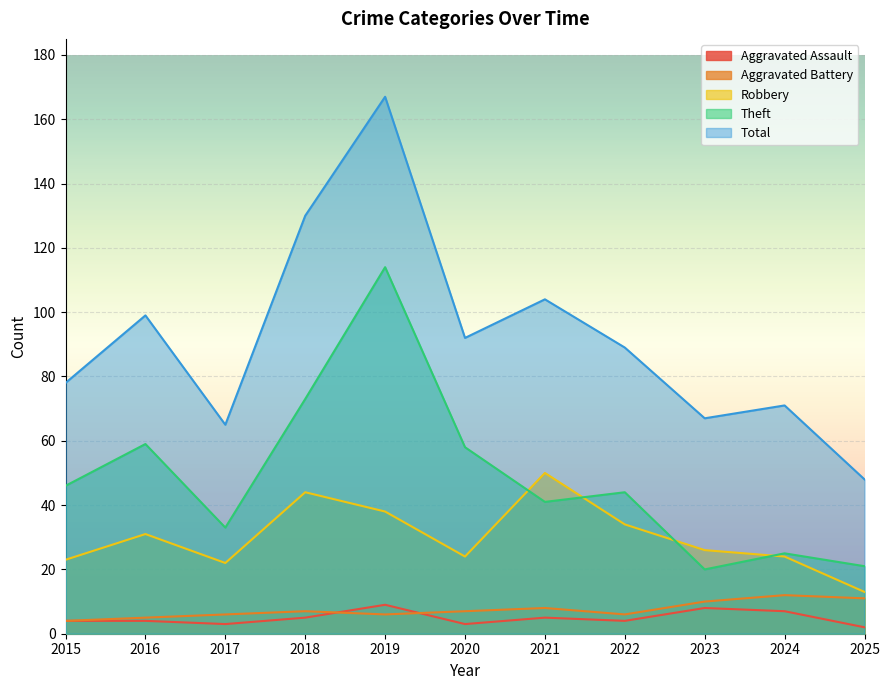

At how many categories does at least one series exceed 158?

1